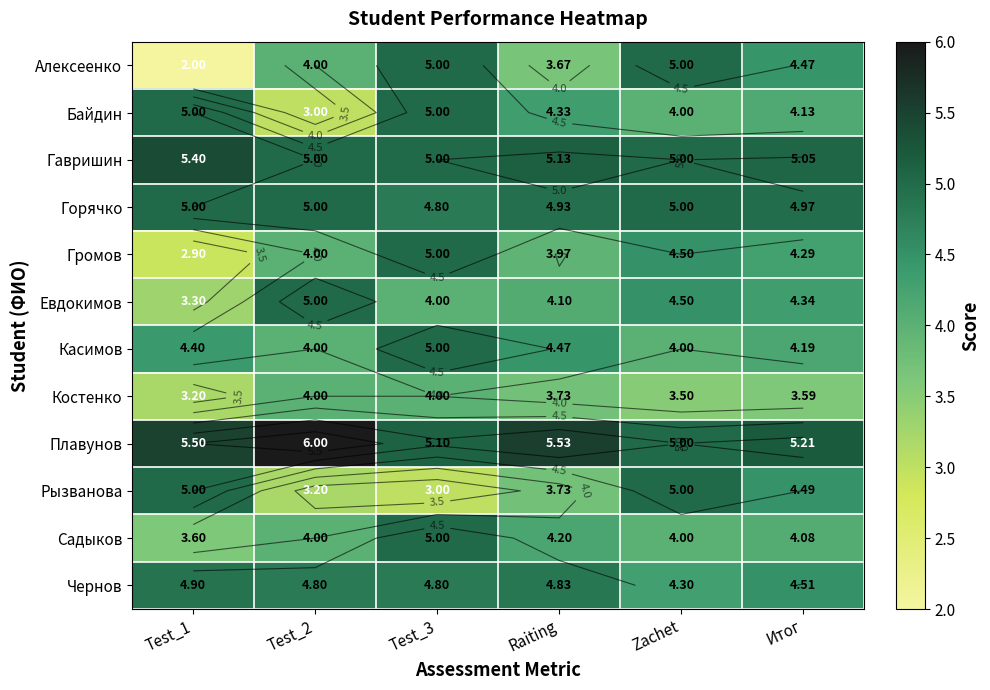

What is the spread (max minus min) of values at Test_2?

3.0